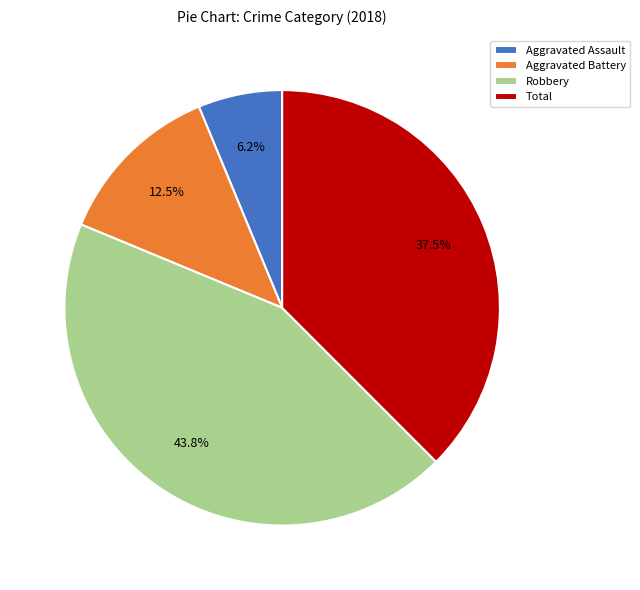

Do Aggravated Battery and Aggravated Assault together represent more than half of the pie?

No